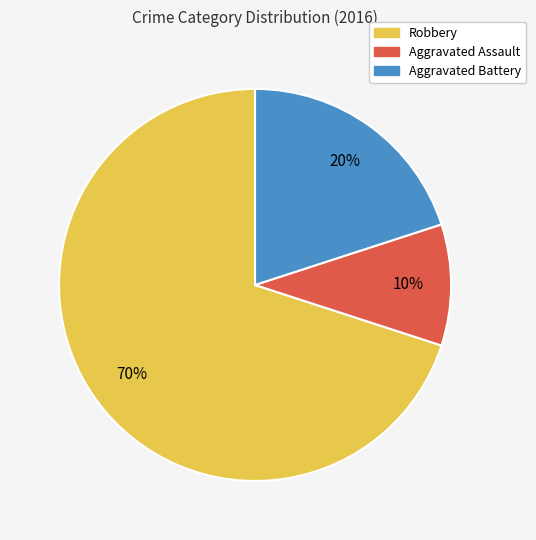

Does any single category account for the majority?

Yes